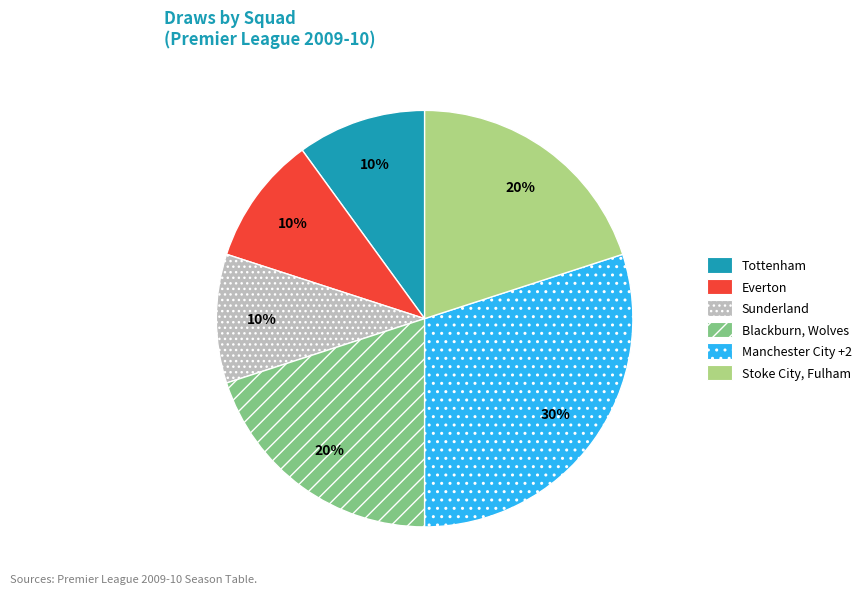

To the nearest percent, what is the average slice percentage?

17%